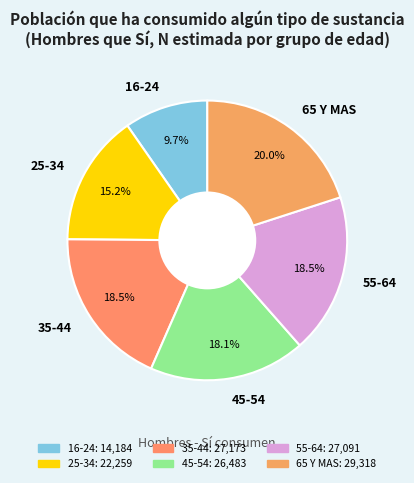

Is the sum of 55-64 and 35-44 greater than half?

No